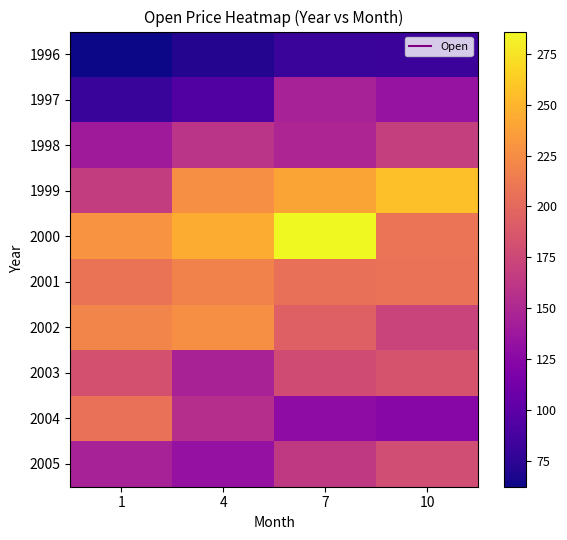

Rank the series by their maximum value, from highest to lowest.

2000, 1999, 2002, 2001, 2004, 2003, 2005, 1998, 1997, 1996